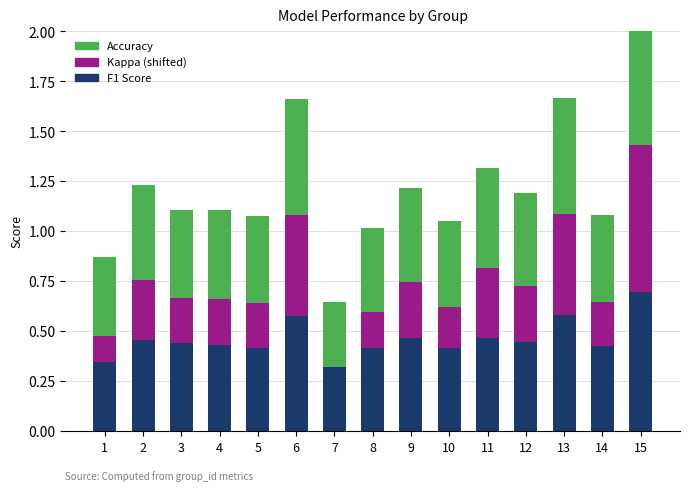

What is the sum of the Accuracy values at 2 and 9?

0.9